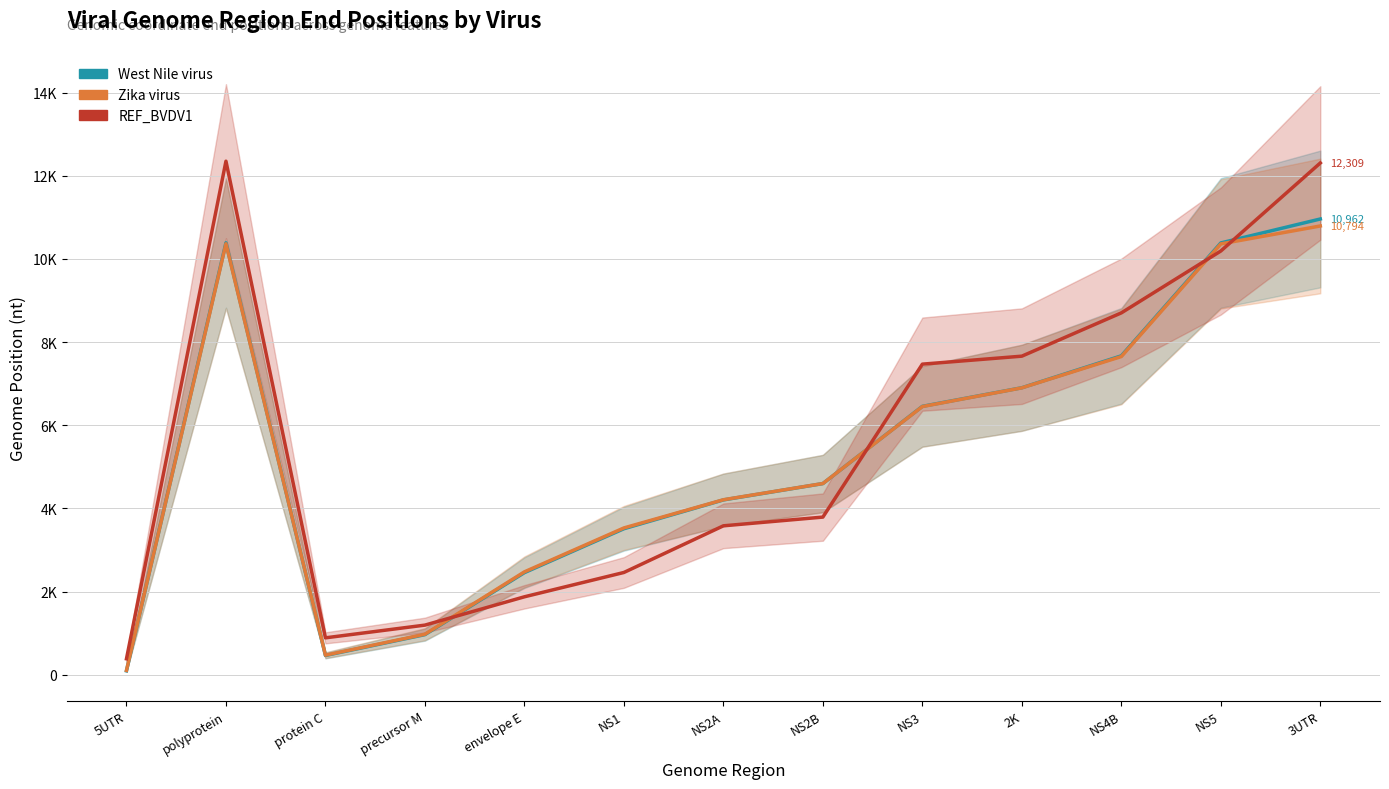

Rank the categories by West Nile virus value from highest to lowest.

3UTR, polyprotein, NS5, NS4B, 2K, NS3, NS2B, NS2A, NS1, envelope E, precursor M, protein C, 5UTR